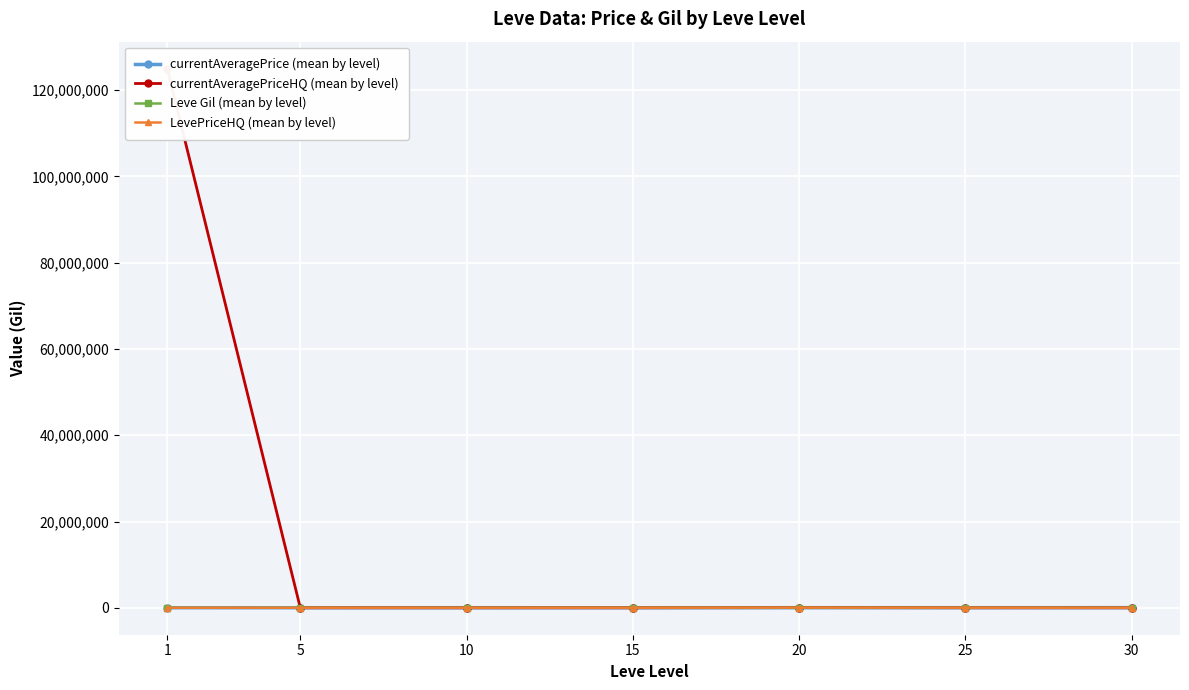

At which category is the sum across all series the highest?

1